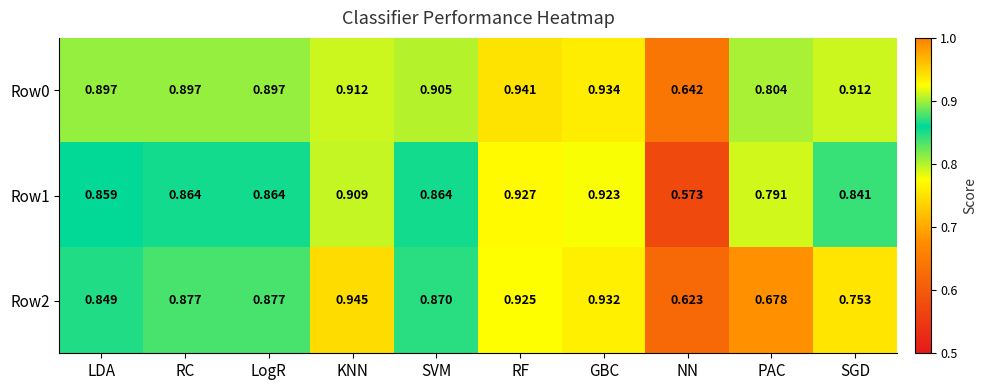

Which category has the highest value in the Row1 series?

RF